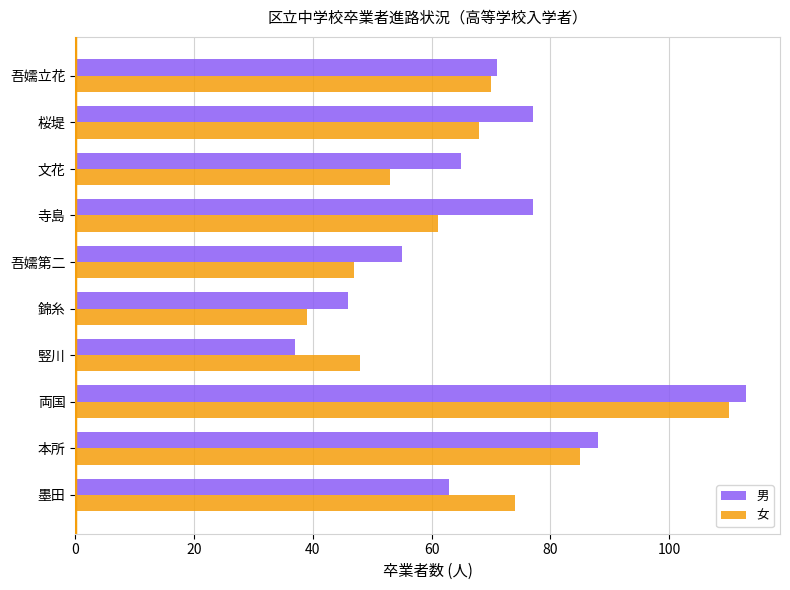

What are all the series names shown in the legend?

男, 女